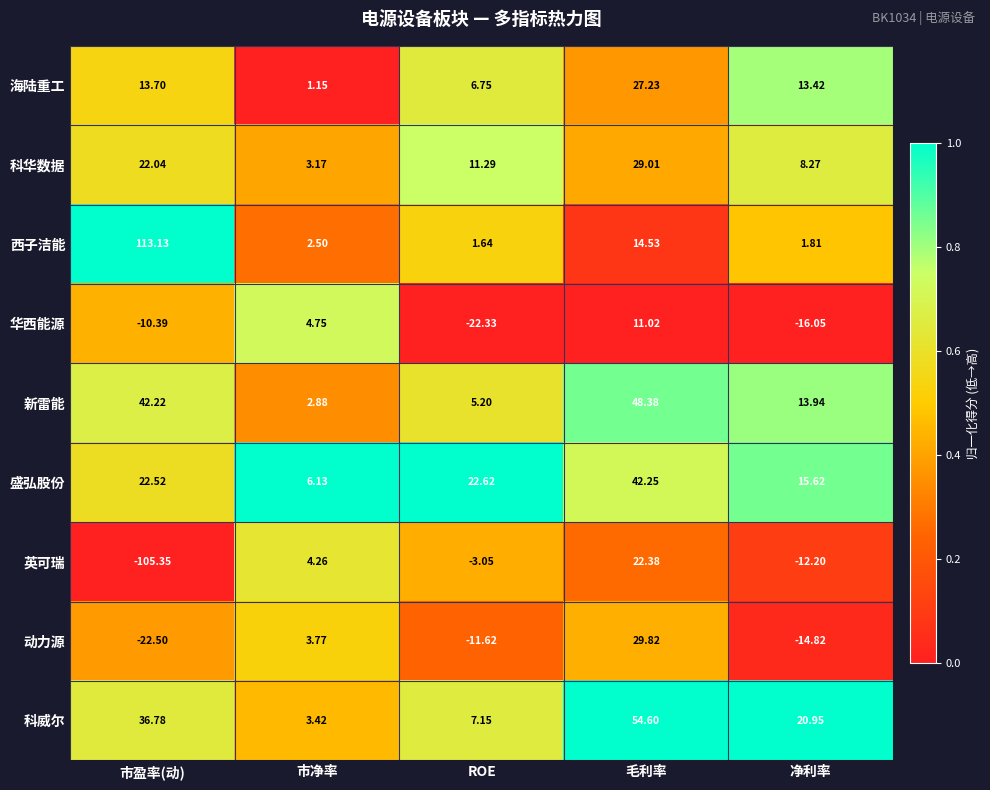

Which label corresponds to the smallest value in the chart?

市盈率(动)